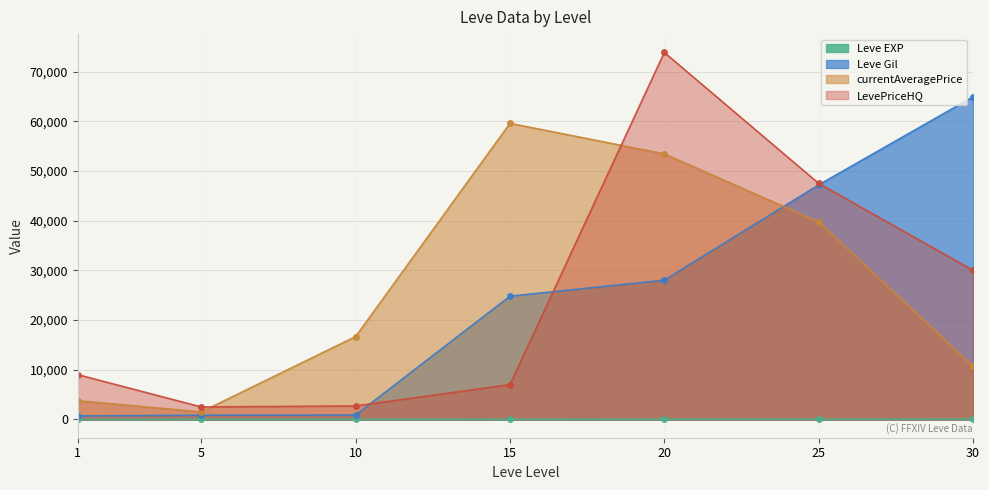

Which series has the widest spread of values?

LevePriceHQ